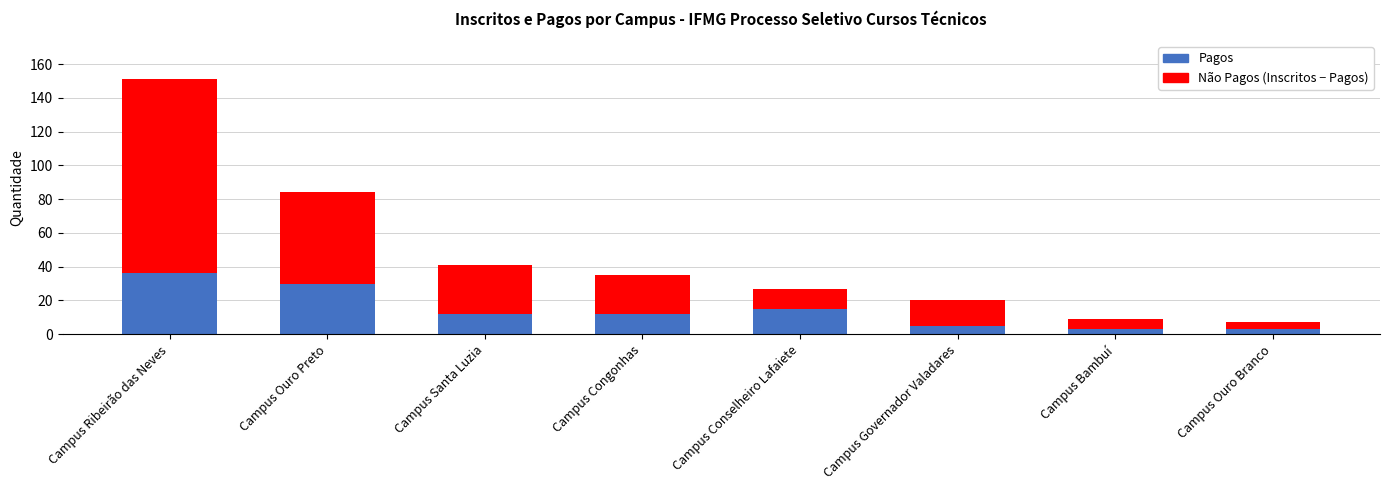

What is the total value across all series at Campus Ouro Preto?

84